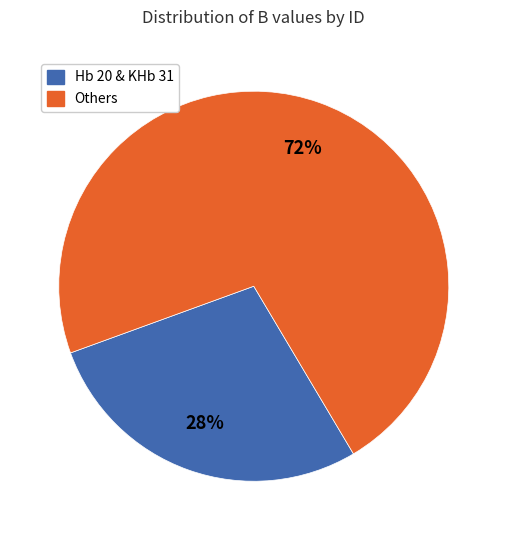

How many slices are in this pie chart?

2